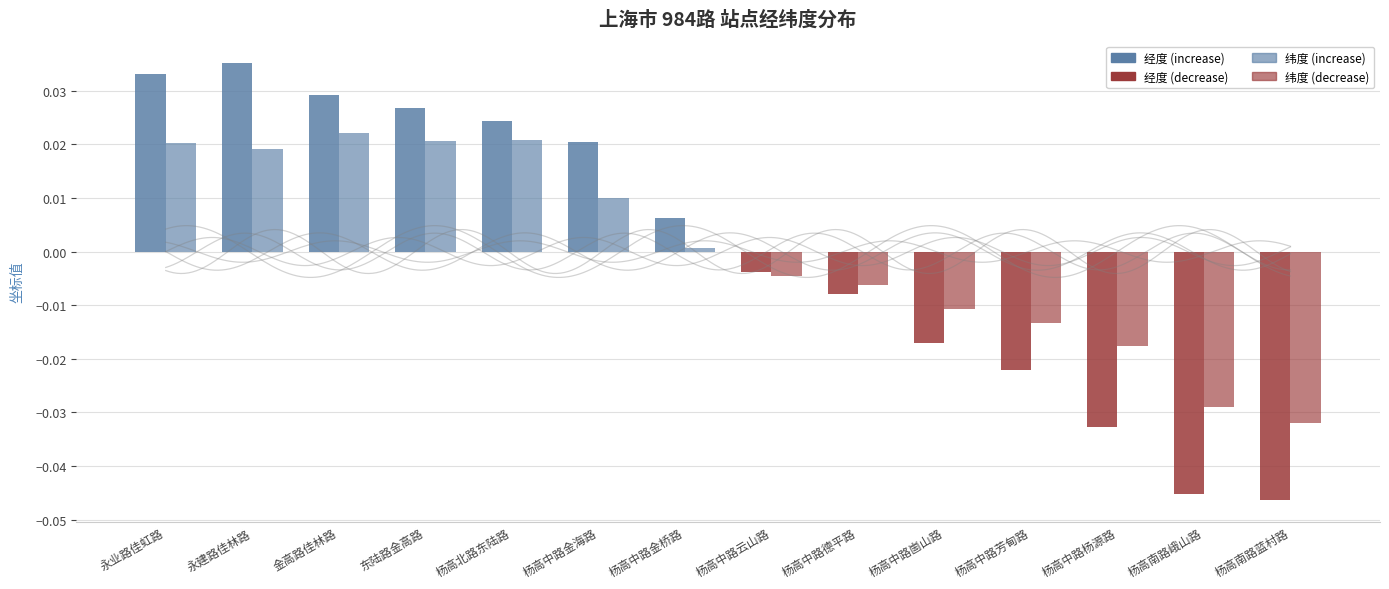

List the series in order of their overall mean, lowest first.

经度 (decrease), 纬度 (decrease), 纬度 (increase), 经度 (increase)